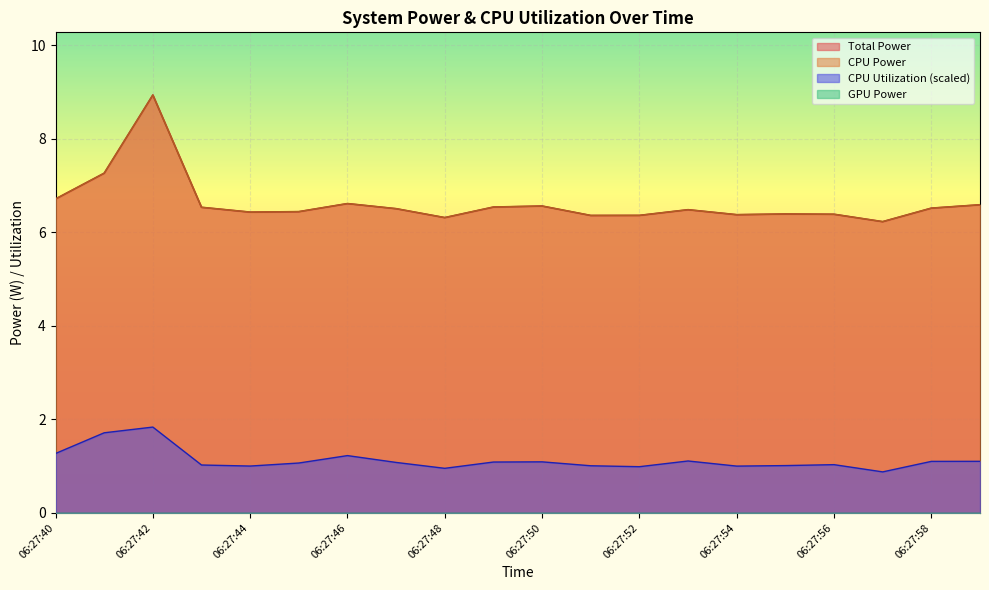

Reading left to right, extract all data points from this chart.

Total Power: 6.7	7.3	8.9	6.5	6.4	6.4	6.6	6.5	6.3	6.5	6.6	6.4	6.4	6.5	6.4	6.4	6.4	6.2	6.5	6.6
CPU Power: 6.7	7.3	8.9	6.5	6.4	6.4	6.6	6.5	6.3	6.5	6.6	6.4	6.4	6.5	6.4	6.4	6.4	6.2	6.5	6.6
CPU Utilization: 1.3	1.7	1.8	1.0	1.0	1.1	1.2	1.1	1.0	1.1	1.1	1.0	1.0	1.1	1.0	1.0	1.0	0.9	1.1	1.1